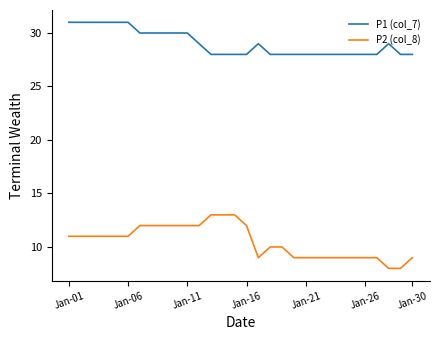

True or false: P1 (col_7) and P2 (col_8) cross at least once.

False